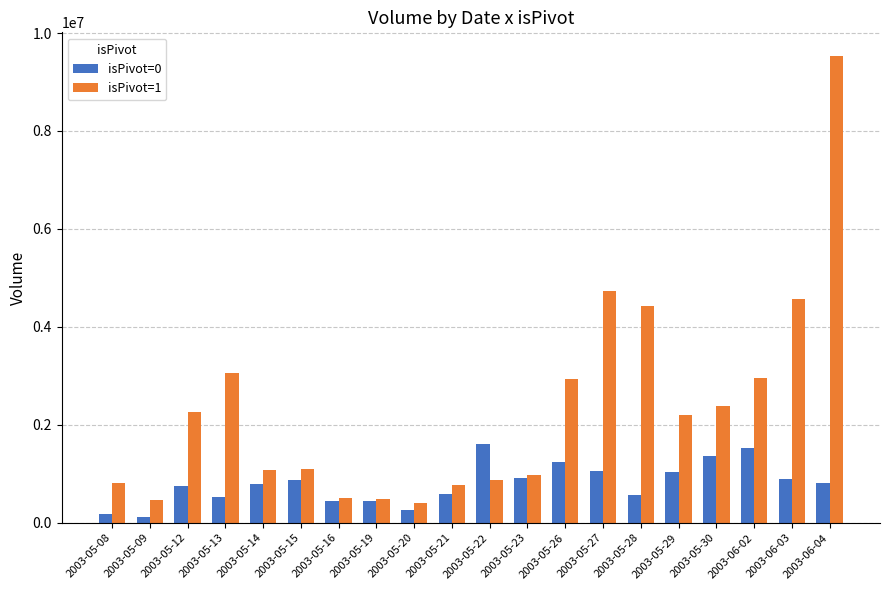

What is the minimum value for isPivot=1?

397431